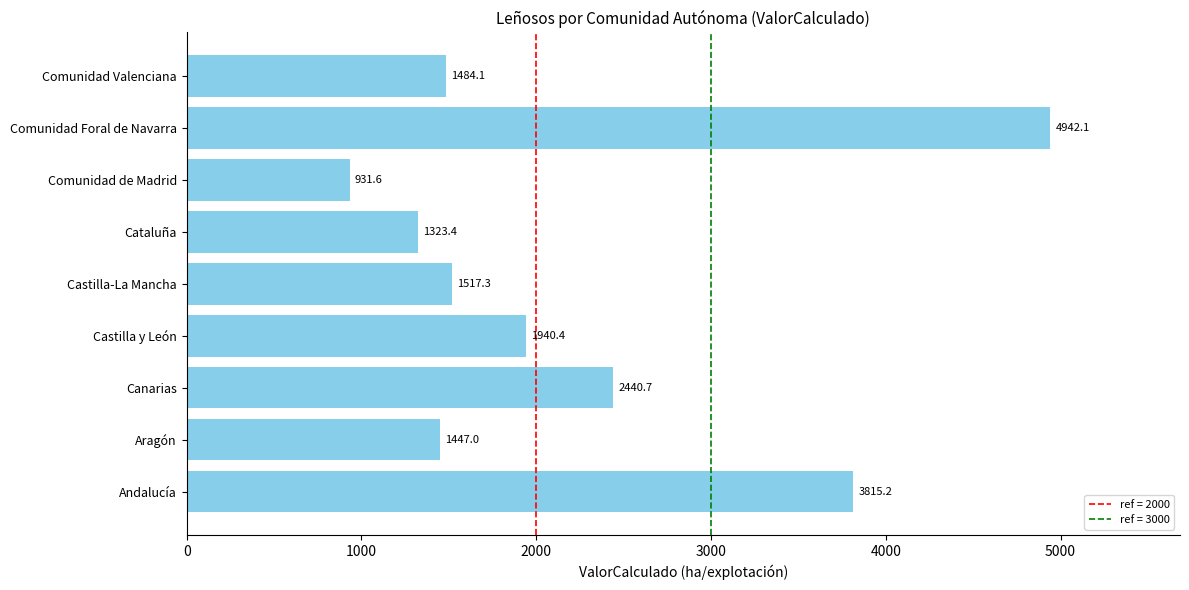

How many bars are there in total?

9